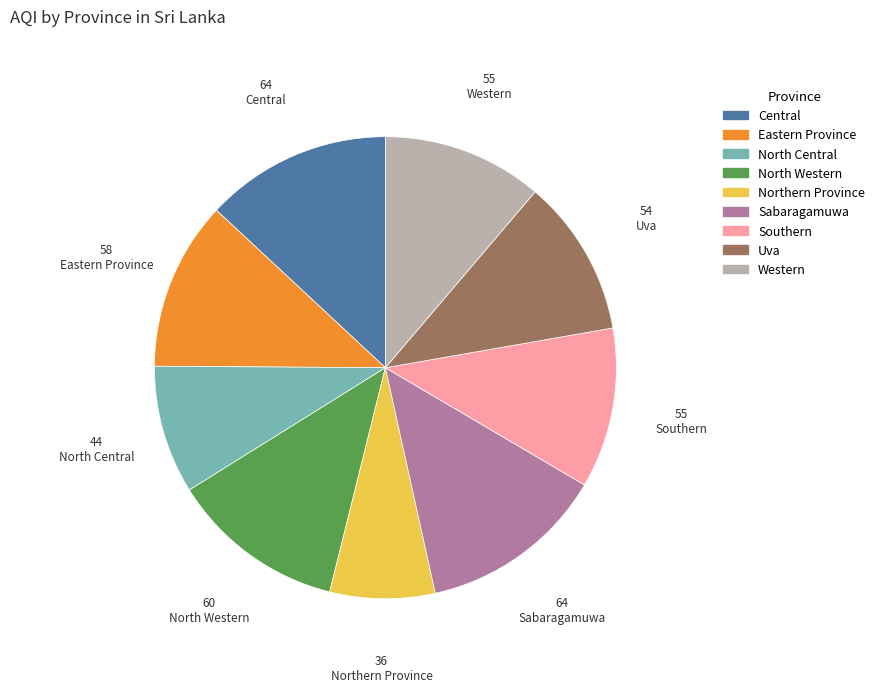

Is the sum of Eastern Province and Uva greater than half?

No